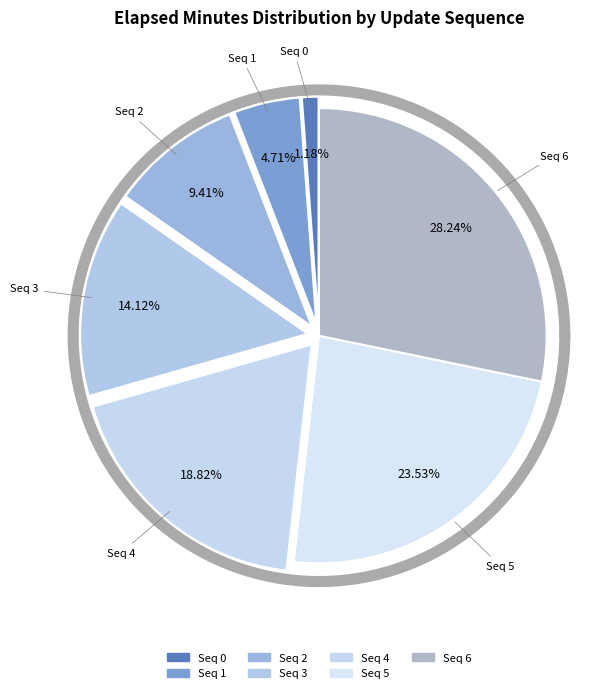

Which category has the biggest portion of the pie?

6